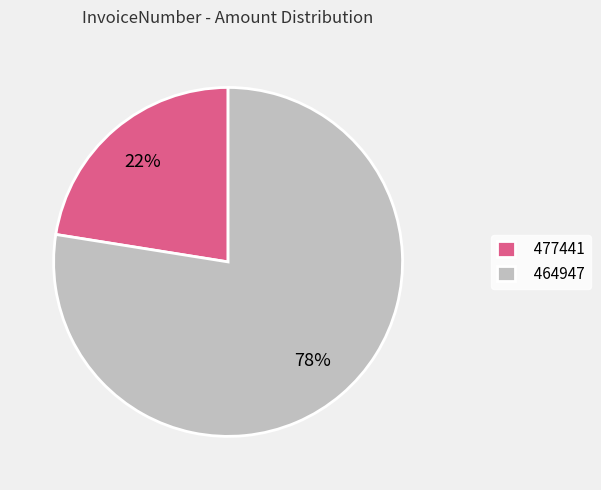

True or false: 464947 accounts for 78% of the total.

True